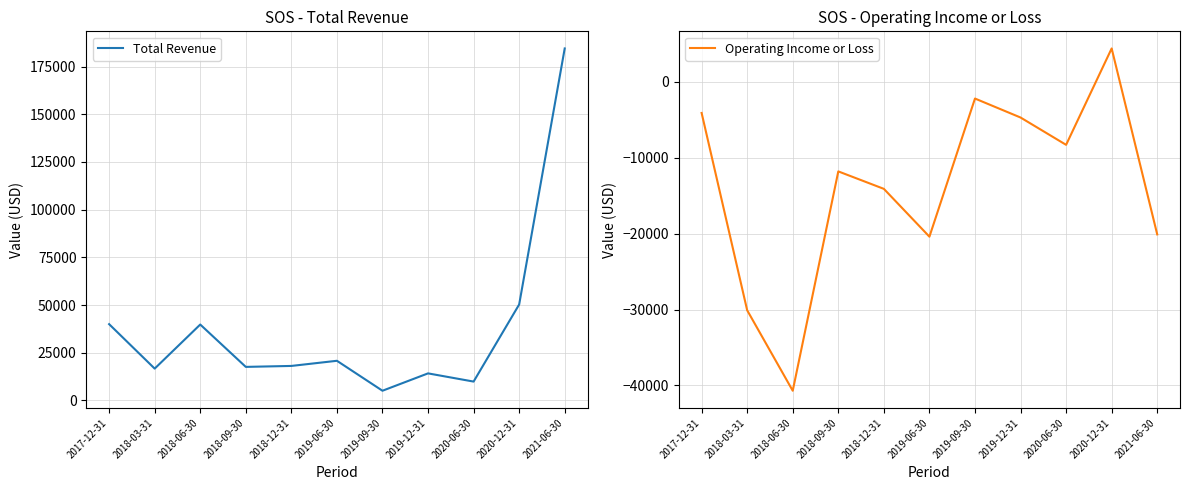

What position from the left is 2019-06-30?

6